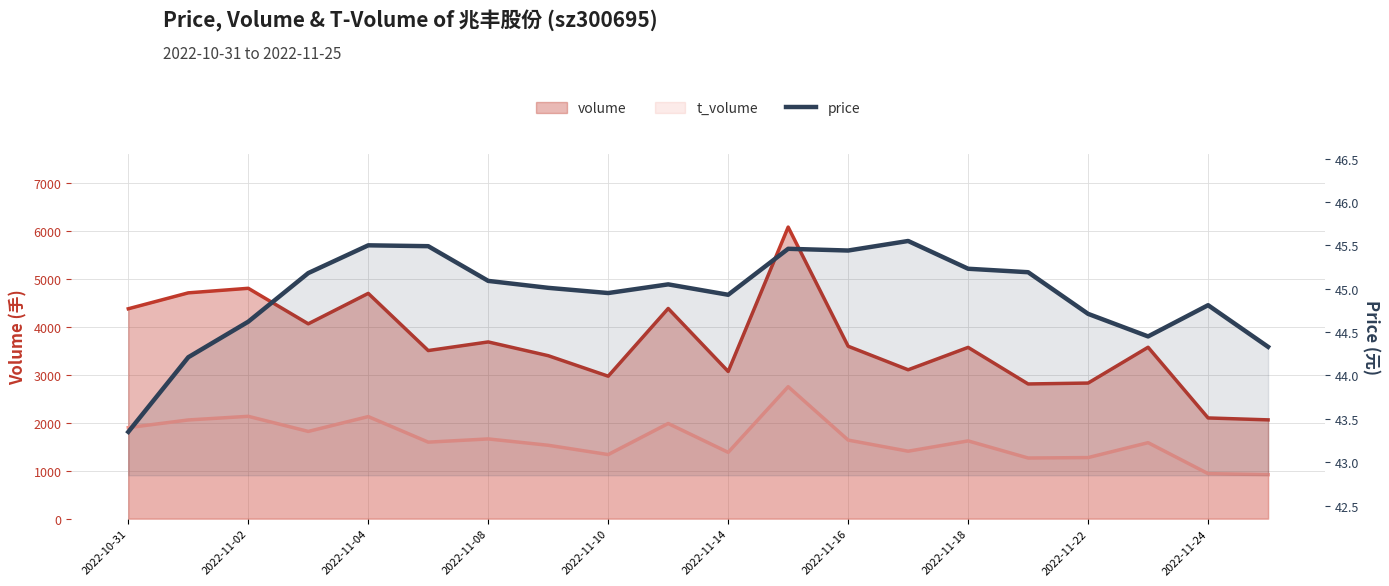

True or false: volume has more than 0 points higher than both neighbors.

True